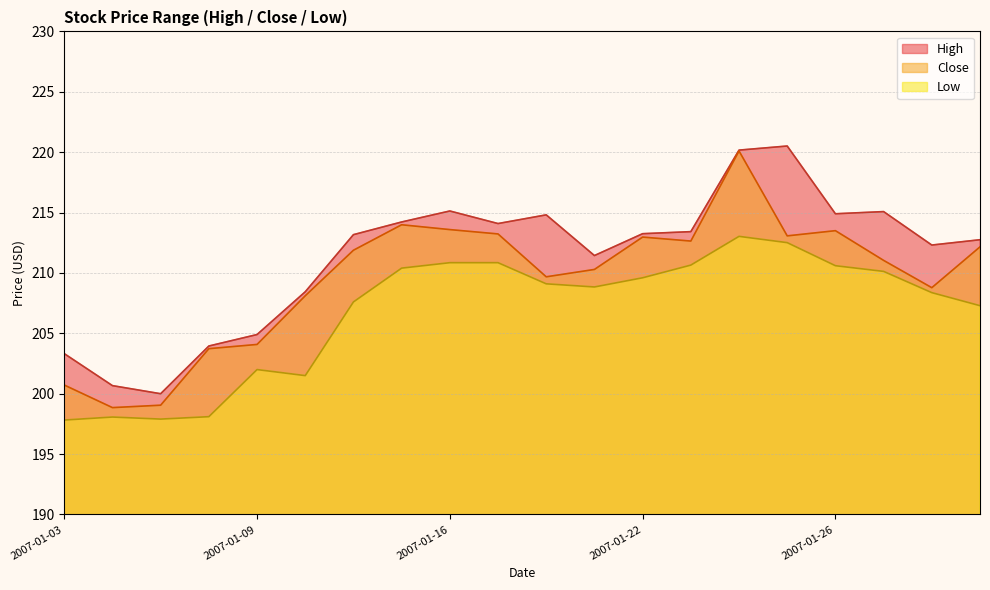

Does the chart display data point markers on the line(s)?

No